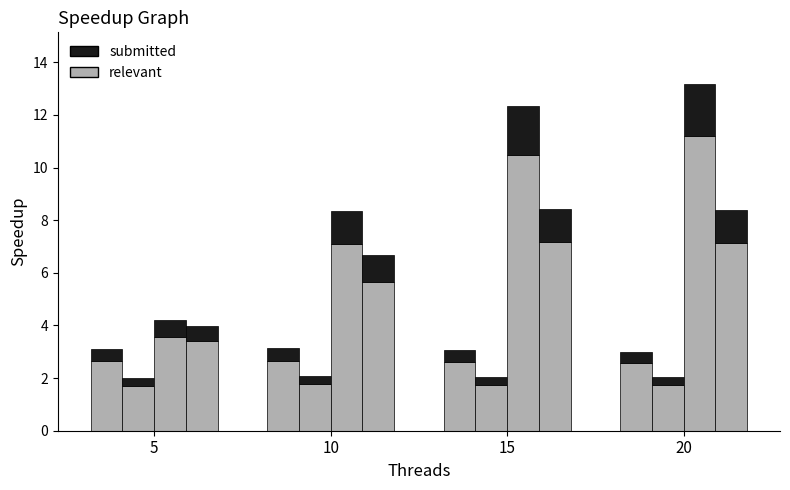

How many bars are there in total?

16